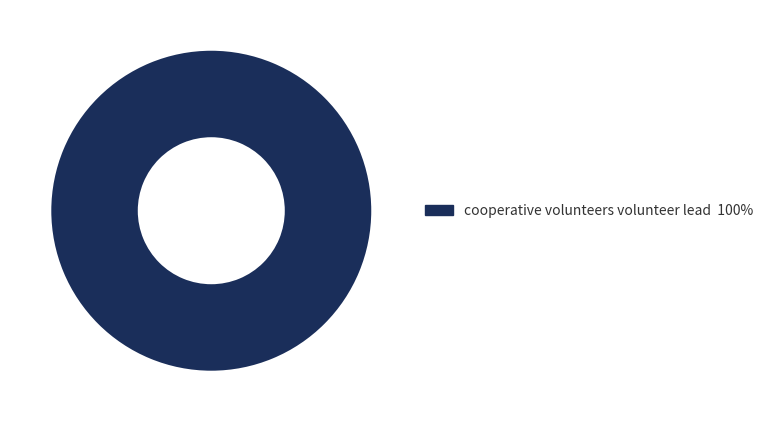

How many slices are in this pie chart?

1